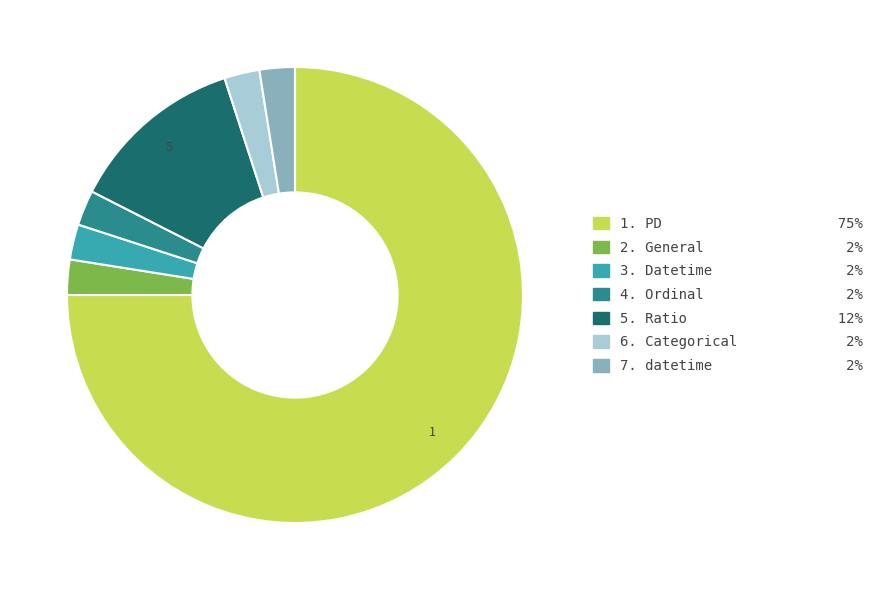

Does any single category account for the majority?

Yes